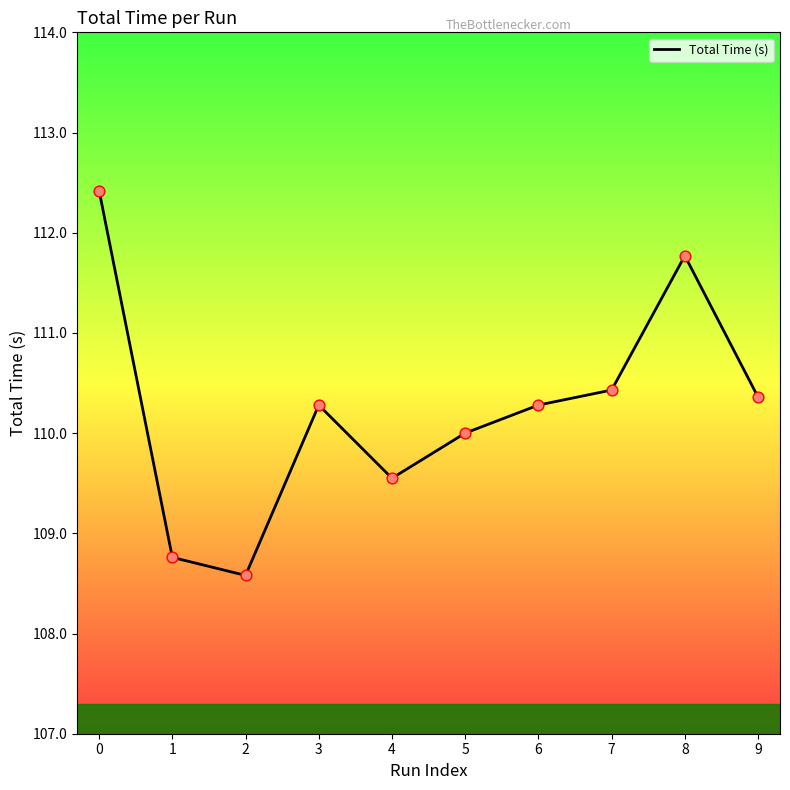

Approximately how many times larger is the value at 8 compared to 7?

1.0